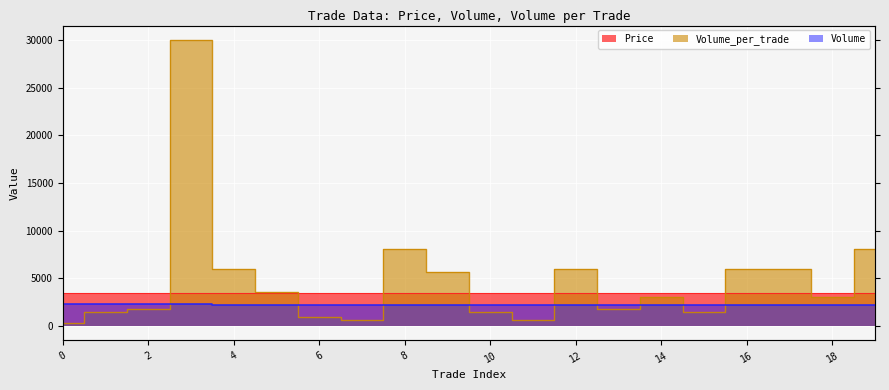

Between 0 and 10, which series saw the biggest shift?

Volume_per_trade